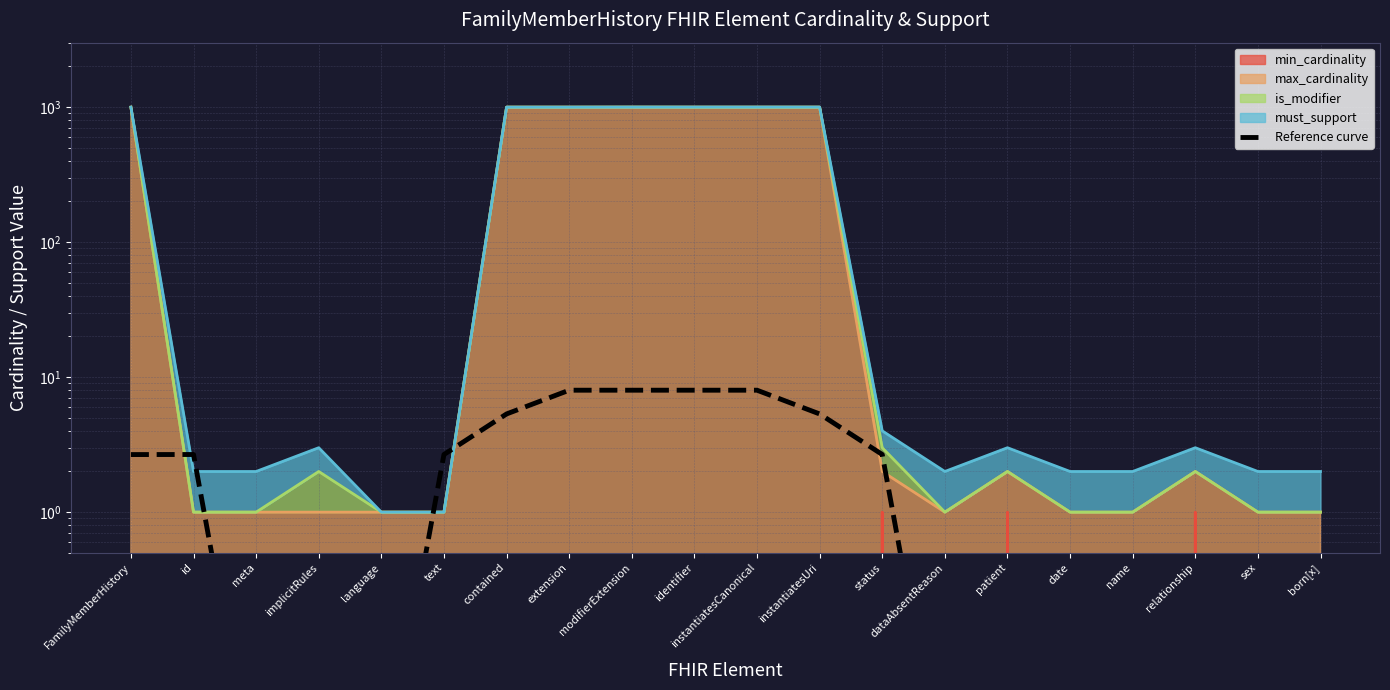

True or false: the data has more than 1 interior local peaks.

False